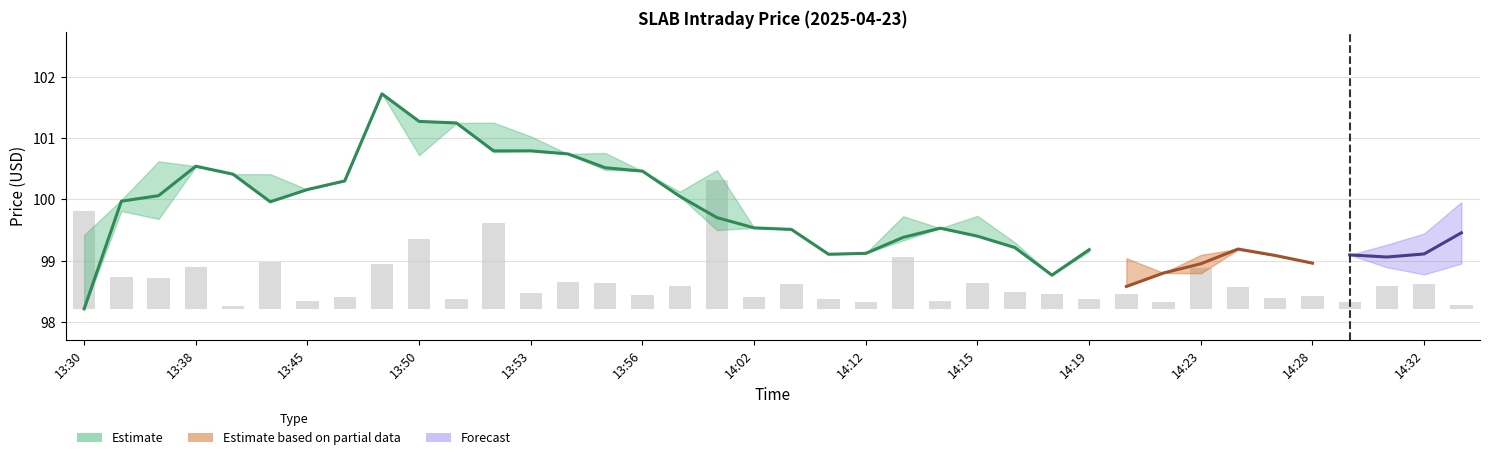

The chart shows a value of 0.2 at 28. True or false?

True